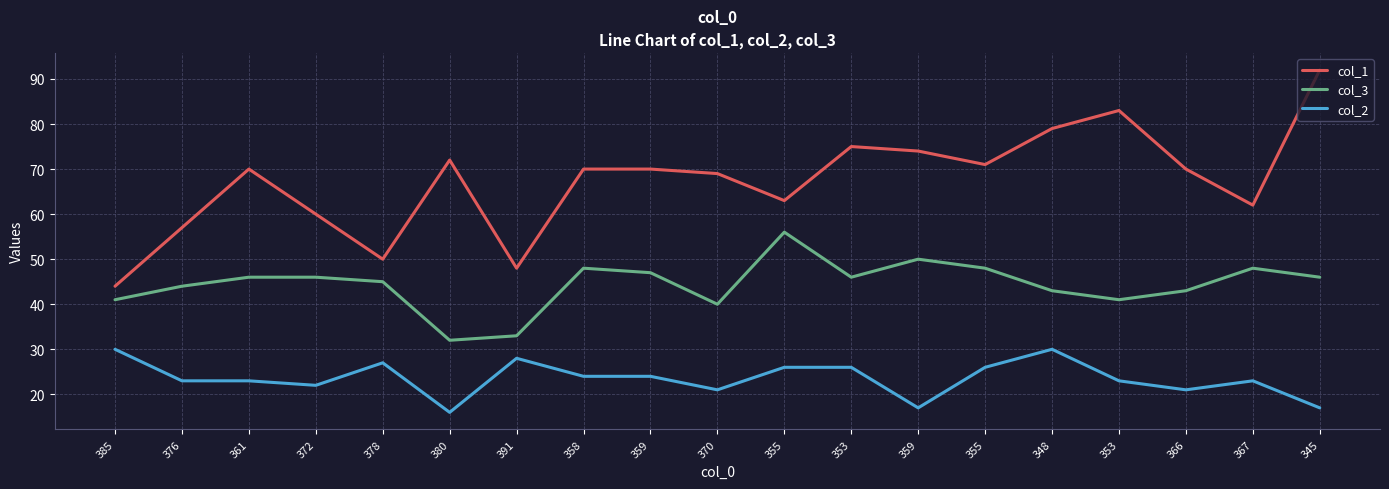

Does the chart have visible grid lines?

Yes